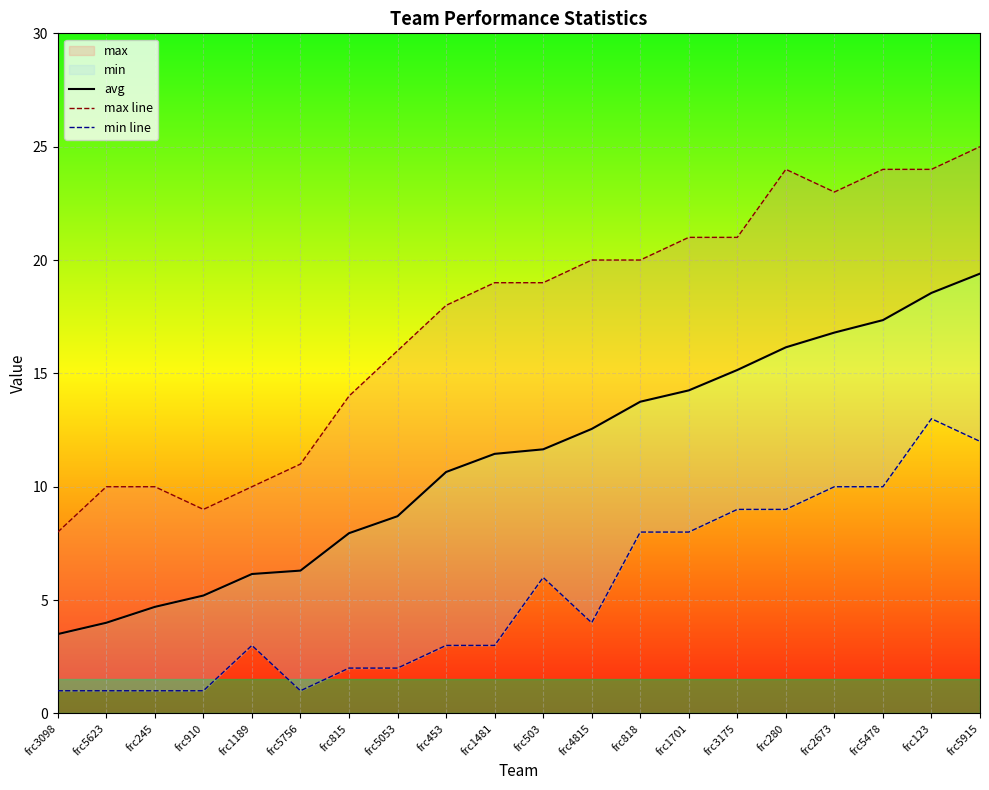

What is the label of the 10th point from the left?

frc1481